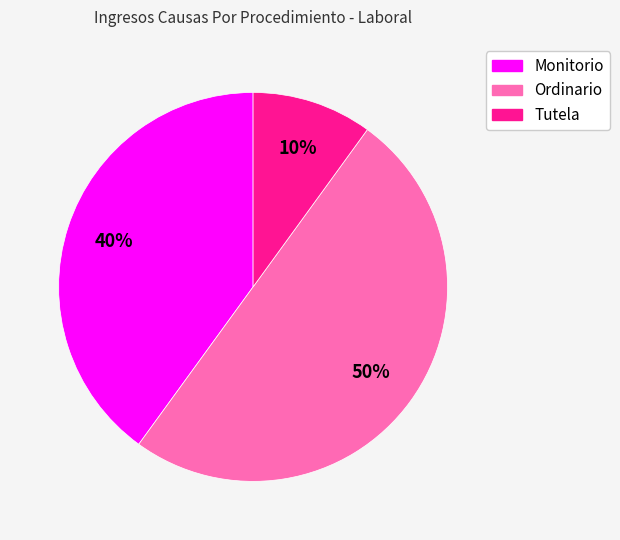

To the nearest percent, what is the difference between the Tutela and Monitorio slice percentages?

30%